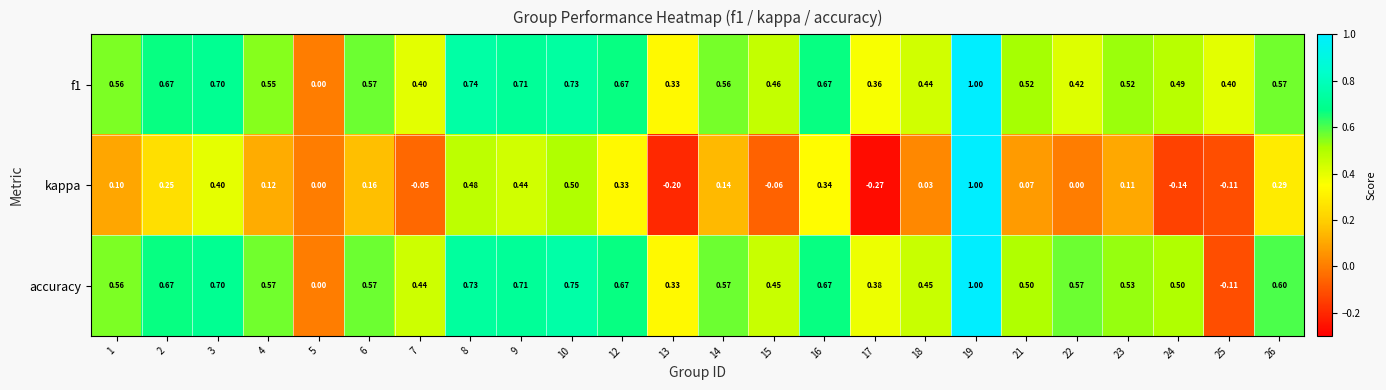

Which series changed the most between 16 and 24?

kappa